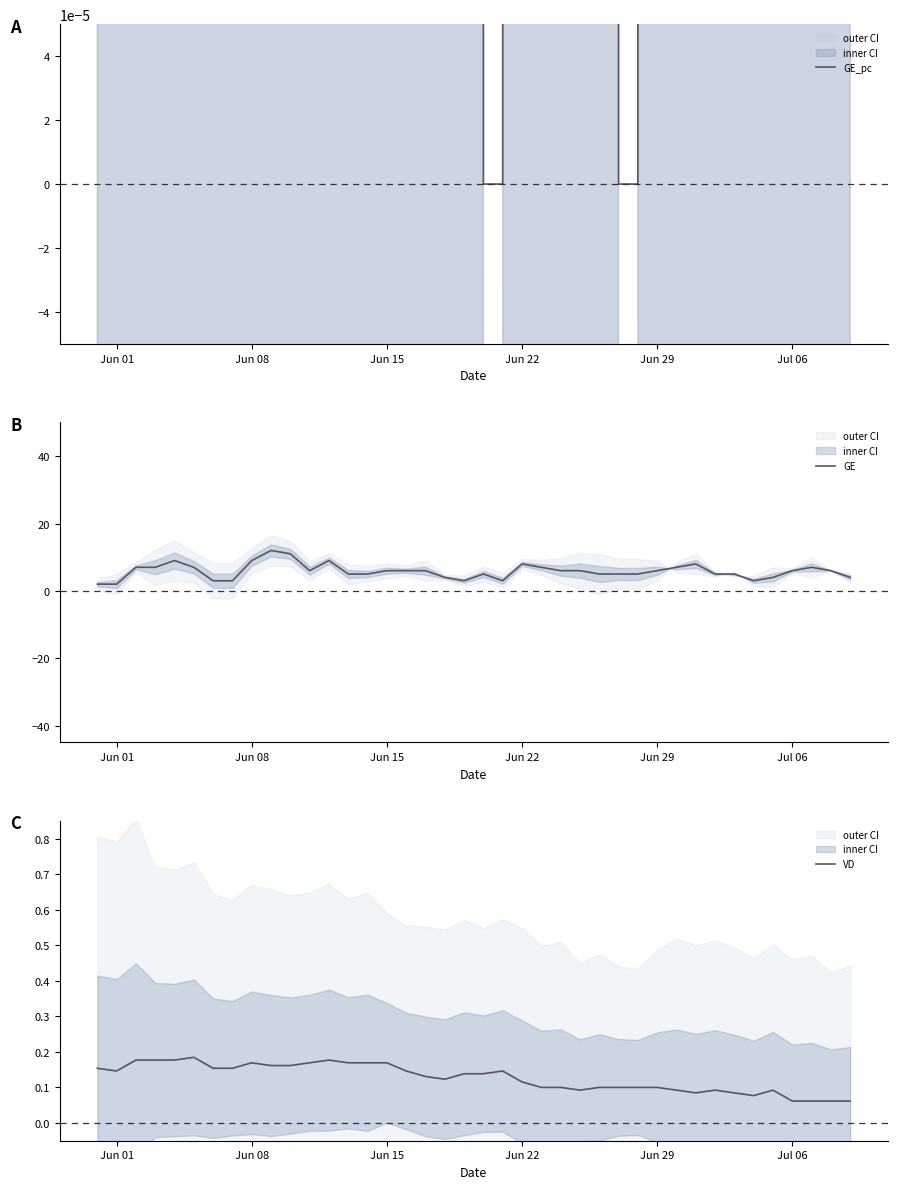

True or false: GE_pc and GE intersect in this chart.

False